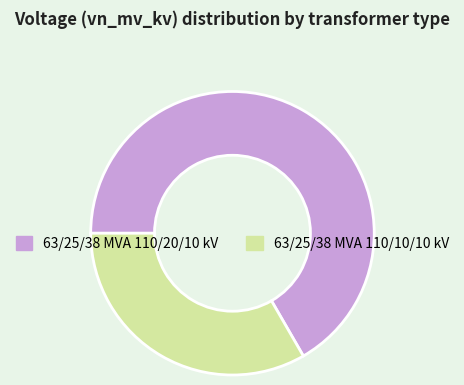

How many segments does this pie chart have?

2